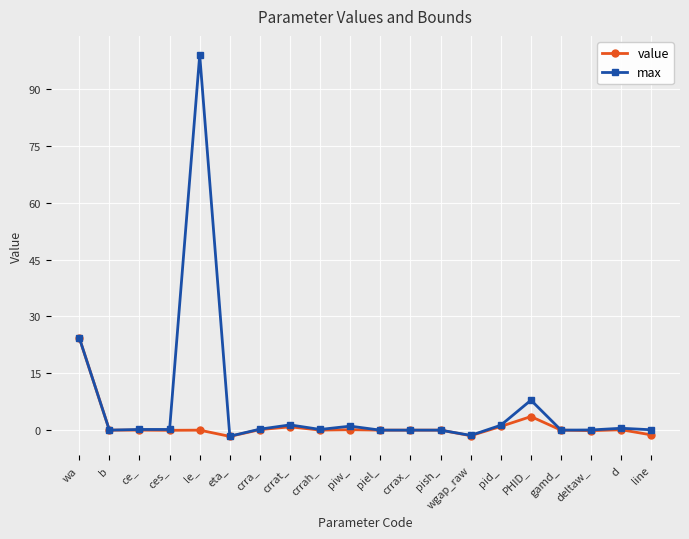

Rank the series by their average value, from highest to lowest.

max, value